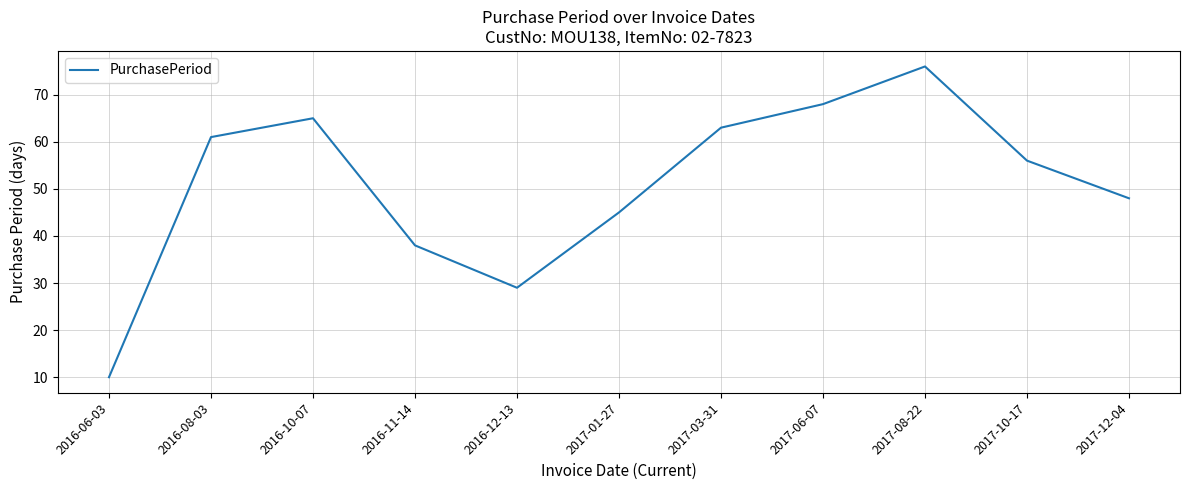

How many interior local valleys (lower than both neighbors) does the data have?

1